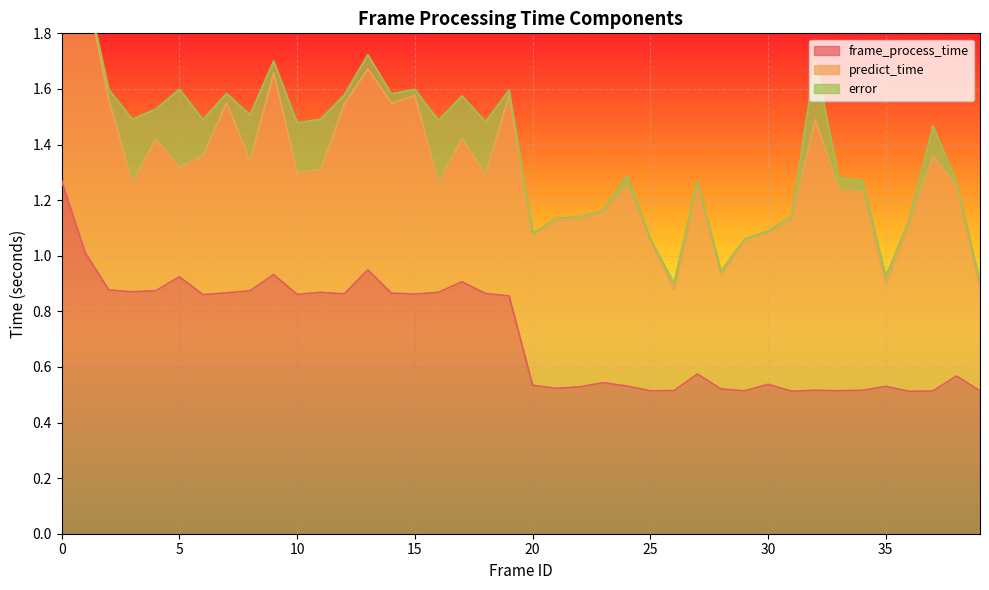

What is the average value of the frame_process_time series?

0.7